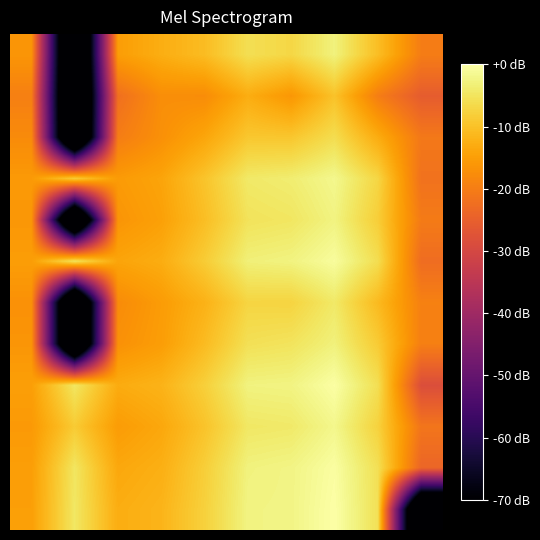

At which category is the sum across all series the highest?

7